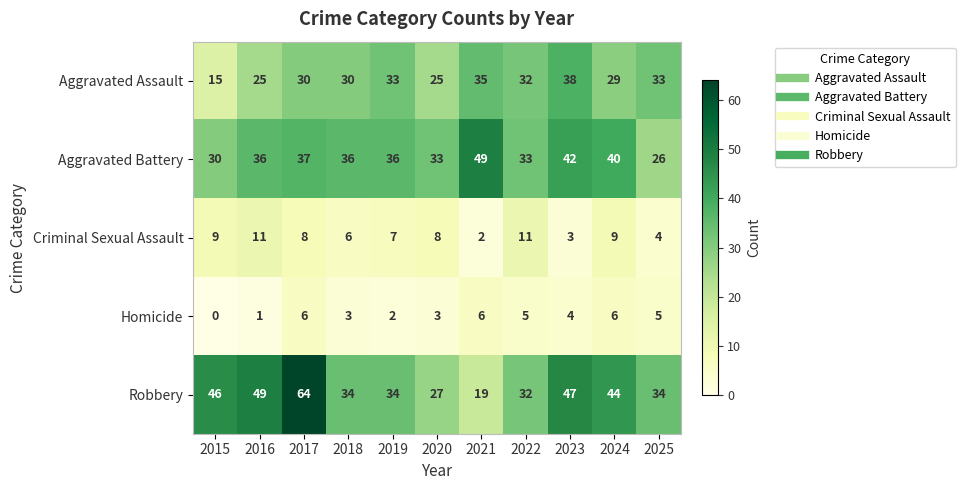

At which category is the sum across all series the highest?

2017